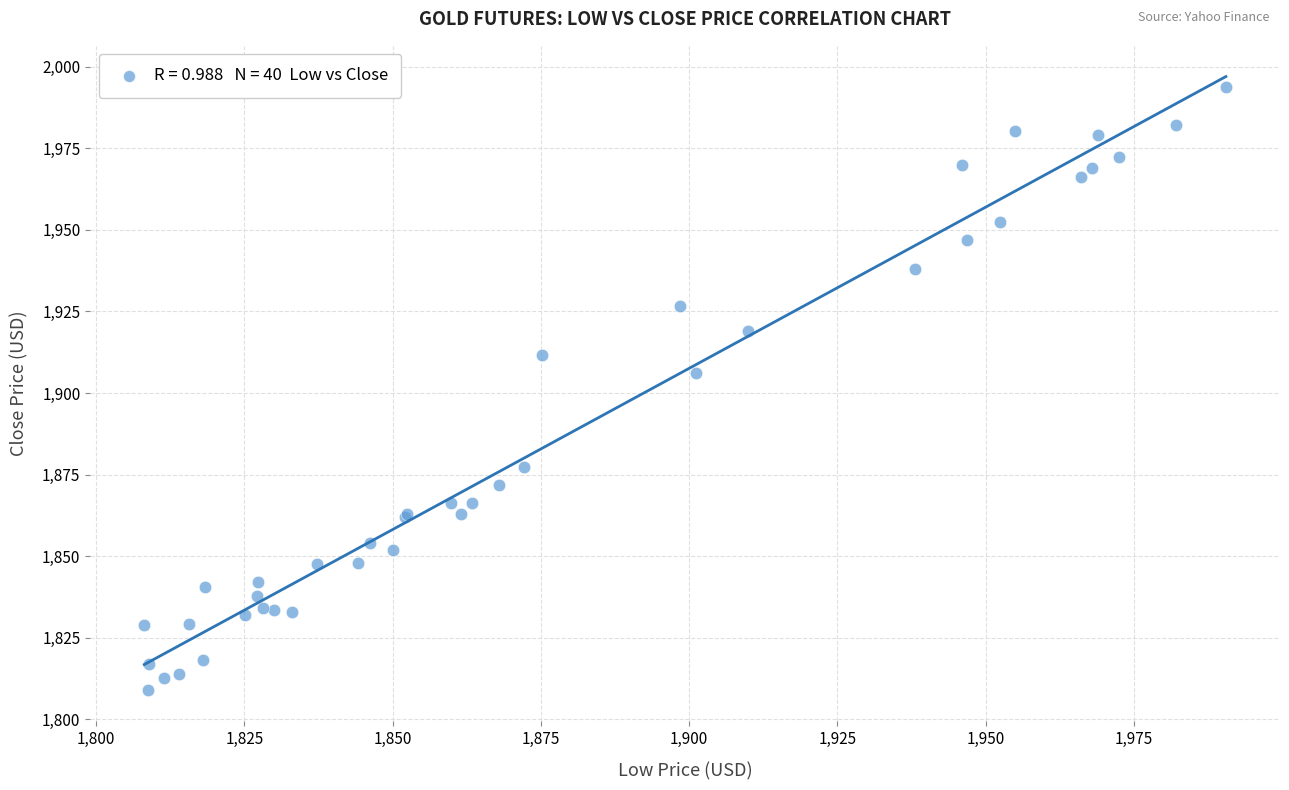

What Y value in the scatter plot is closest to 1901?

1906.2